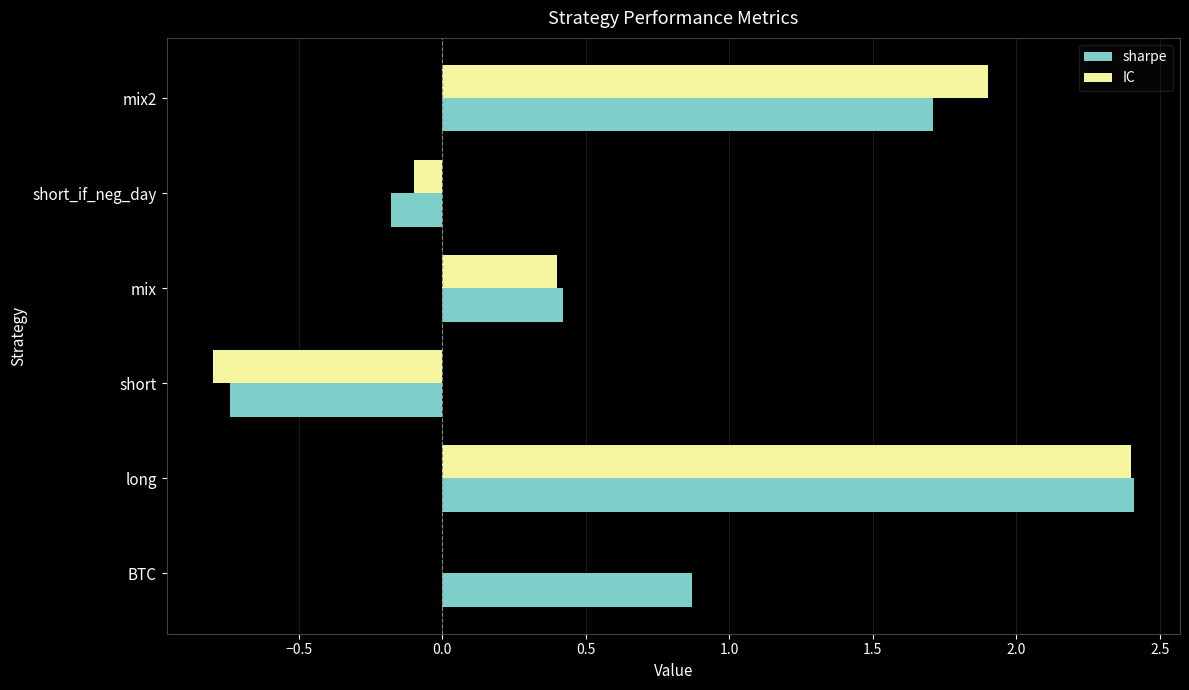

What is the highest value of the sharpe series?

2.4